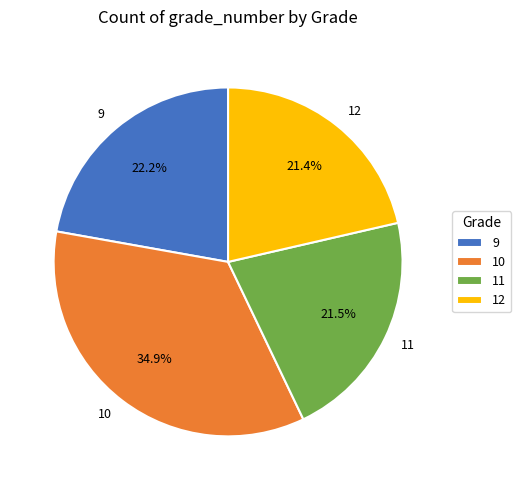

Count the number of slices in the pie.

4